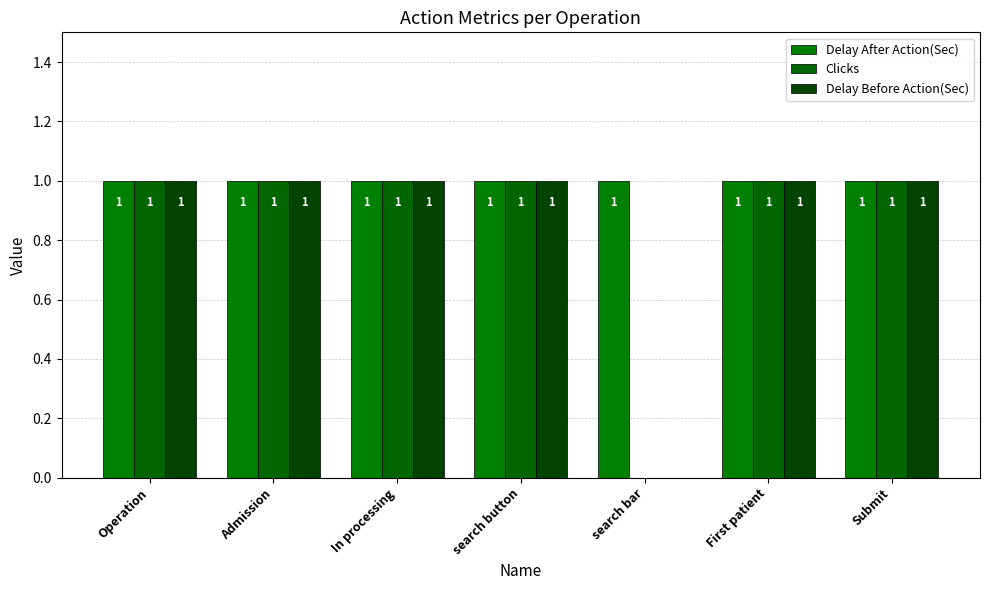

List the labels in order of Clicks value, largest first.

Operation, Admission, In processing, search button, First patient, Submit, search bar